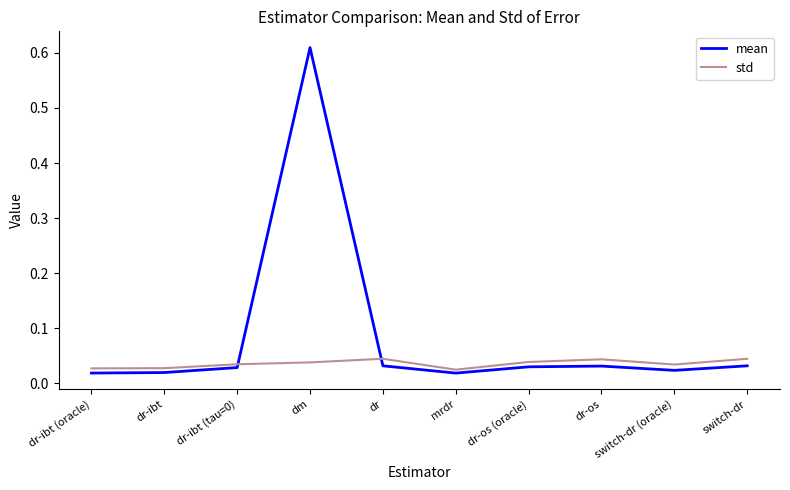

What position from the left is dr?

5